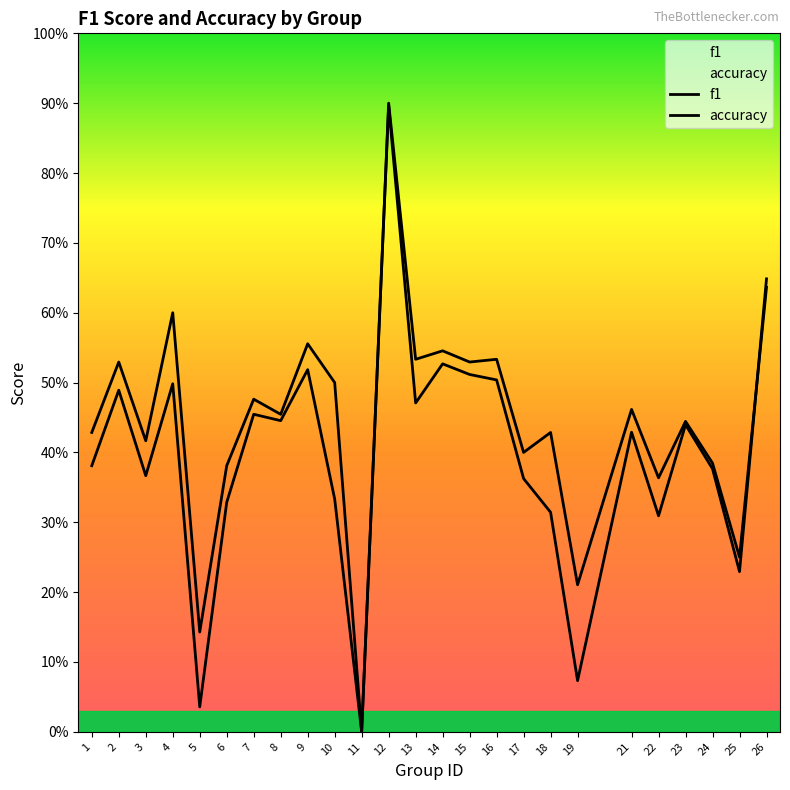

How many values in the f1 series exceed 0?

24